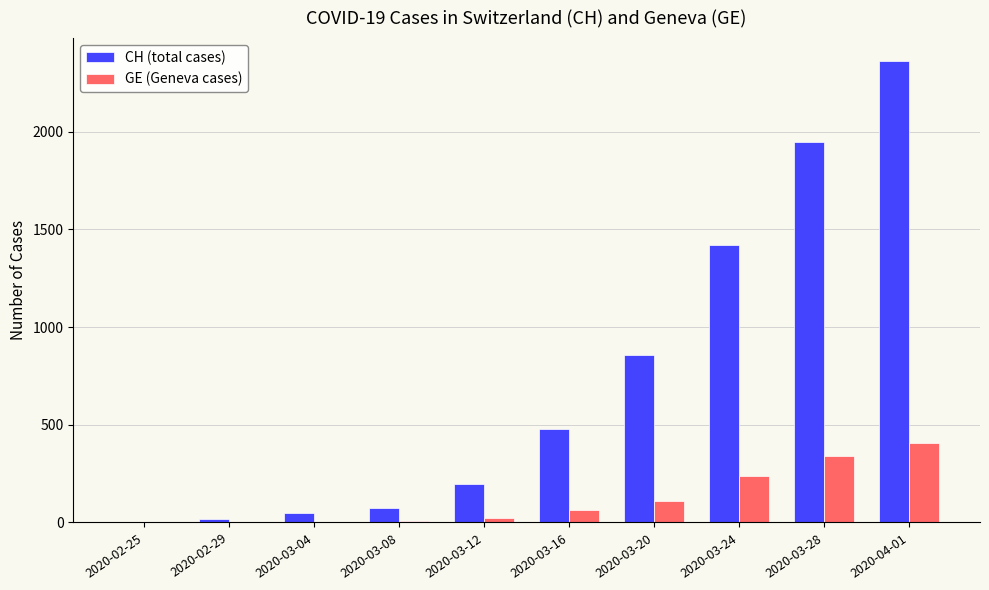

Which series changed the most between 2020-02-29 and 2020-03-16?

CH (total cases)